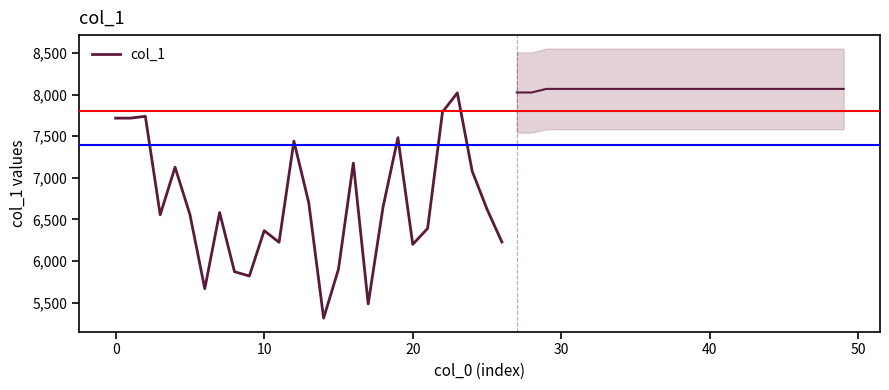

How many lines are shown in the chart?

1